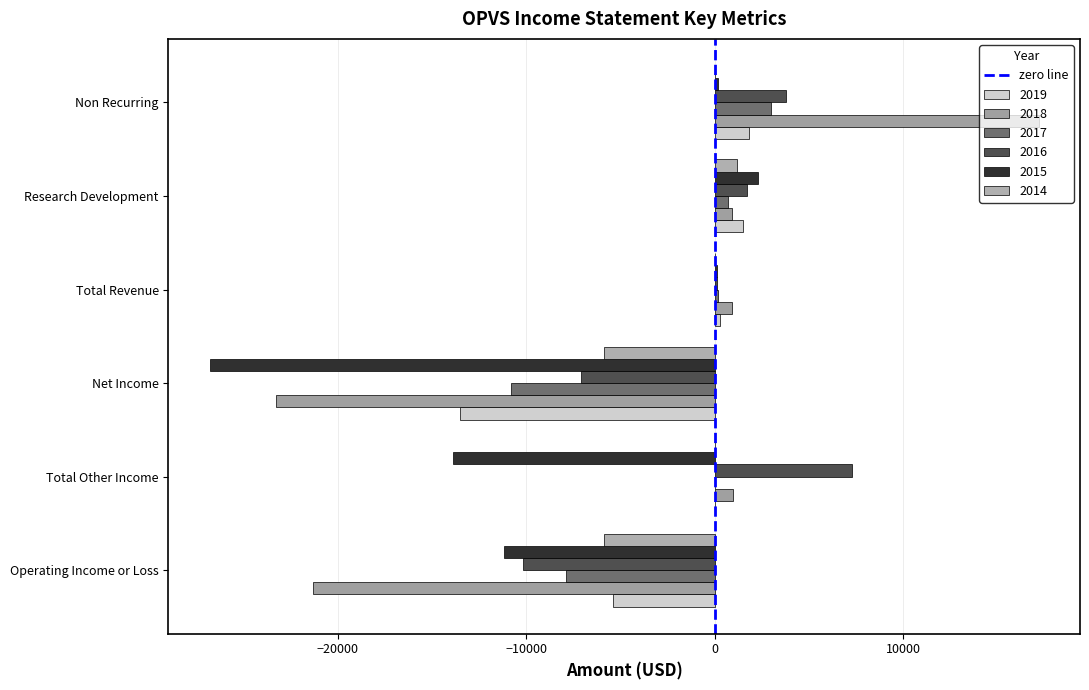

How many values in 2018 are above zero?

4